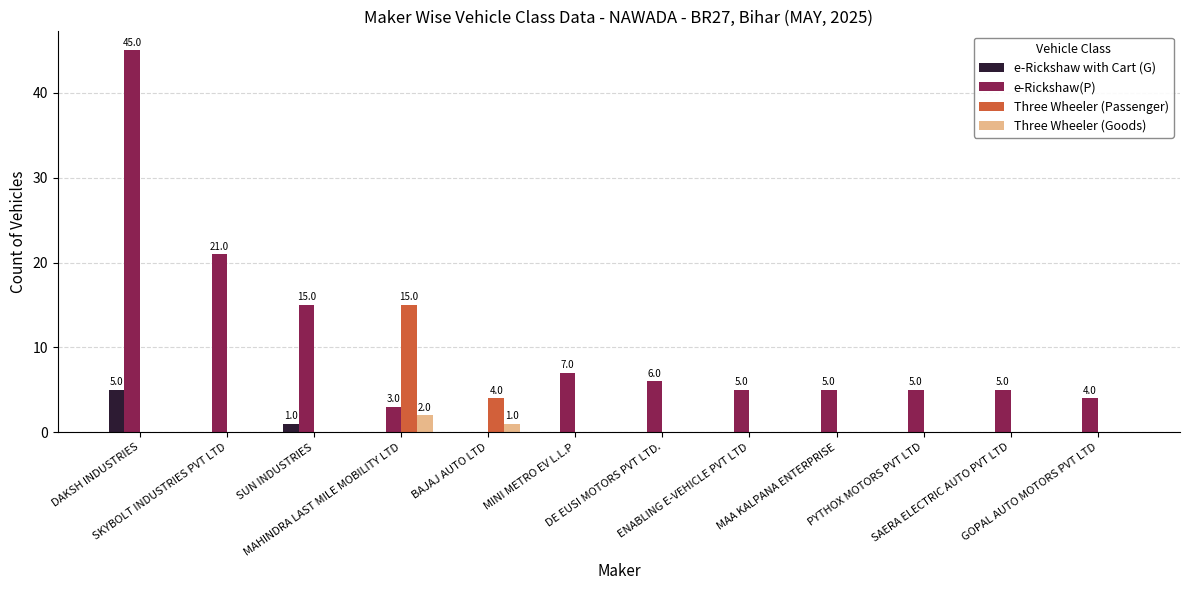

Reading left to right, list all the values displayed in this chart.

e-Rickshaw with Cart (G): DAKSH INDUSTRIES=5	SKYBOLT INDUSTRIES PVT LTD=0	SUN INDUSTRIES=1	MAHINDRA LAST MILE MOBILITY LTD=0	BAJAJ AUTO LTD=0	MINI METRO EV L.L.P=0	DE EUSI MOTORS PVT LTD.=0	ENABLING E-VEHICLE PVT LTD=0	MAA KALPANA ENTERPRISE=0	PYTHOX MOTORS PVT LTD=0	SAERA ELECTRIC AUTO PVT LTD=0	GOPAL AUTO MOTORS PVT LTD=0
e-Rickshaw(P): DAKSH INDUSTRIES=45	SKYBOLT INDUSTRIES PVT LTD=21	SUN INDUSTRIES=15	MAHINDRA LAST MILE MOBILITY LTD=3	BAJAJ AUTO LTD=0	MINI METRO EV L.L.P=7	DE EUSI MOTORS PVT LTD.=6	ENABLING E-VEHICLE PVT LTD=5	MAA KALPANA ENTERPRISE=5	PYTHOX MOTORS PVT LTD=5	SAERA ELECTRIC AUTO PVT LTD=5	GOPAL AUTO MOTORS PVT LTD=4
Three Wheeler (Passenger): DAKSH INDUSTRIES=0	SKYBOLT INDUSTRIES PVT LTD=0	SUN INDUSTRIES=0	MAHINDRA LAST MILE MOBILITY LTD=15	BAJAJ AUTO LTD=4	MINI METRO EV L.L.P=0	DE EUSI MOTORS PVT LTD.=0	ENABLING E-VEHICLE PVT LTD=0	MAA KALPANA ENTERPRISE=0	PYTHOX MOTORS PVT LTD=0	SAERA ELECTRIC AUTO PVT LTD=0	GOPAL AUTO MOTORS PVT LTD=0
Three Wheeler (Goods): DAKSH INDUSTRIES=0	SKYBOLT INDUSTRIES PVT LTD=0	SUN INDUSTRIES=0	MAHINDRA LAST MILE MOBILITY LTD=2	BAJAJ AUTO LTD=1	MINI METRO EV L.L.P=0	DE EUSI MOTORS PVT LTD.=0	ENABLING E-VEHICLE PVT LTD=0	MAA KALPANA ENTERPRISE=0	PYTHOX MOTORS PVT LTD=0	SAERA ELECTRIC AUTO PVT LTD=0	GOPAL AUTO MOTORS PVT LTD=0